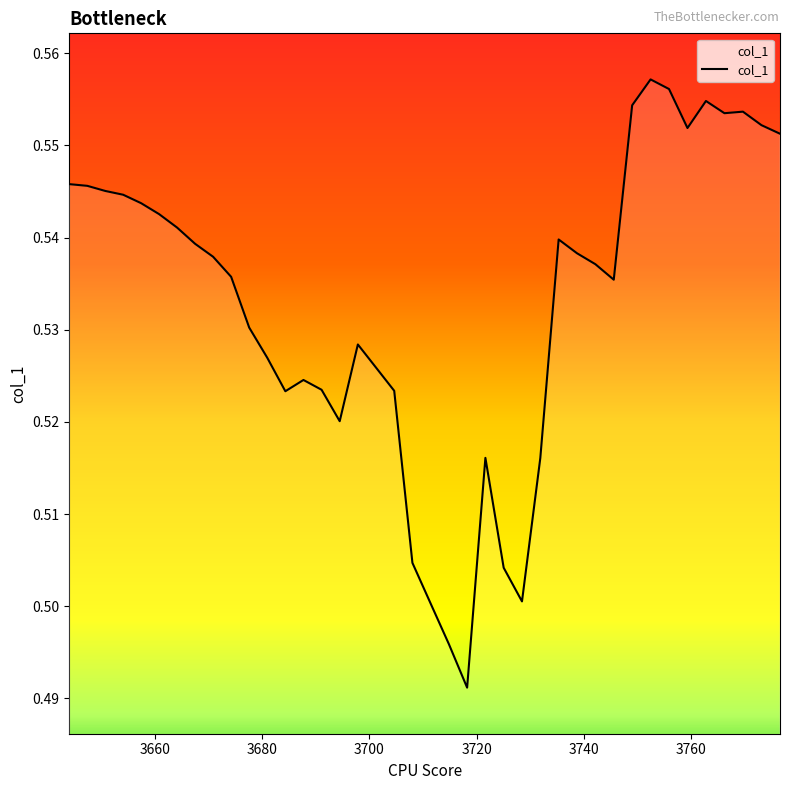

What is the sum of the values at 3677.5553303675956 and 3687.682053604984?

1.1